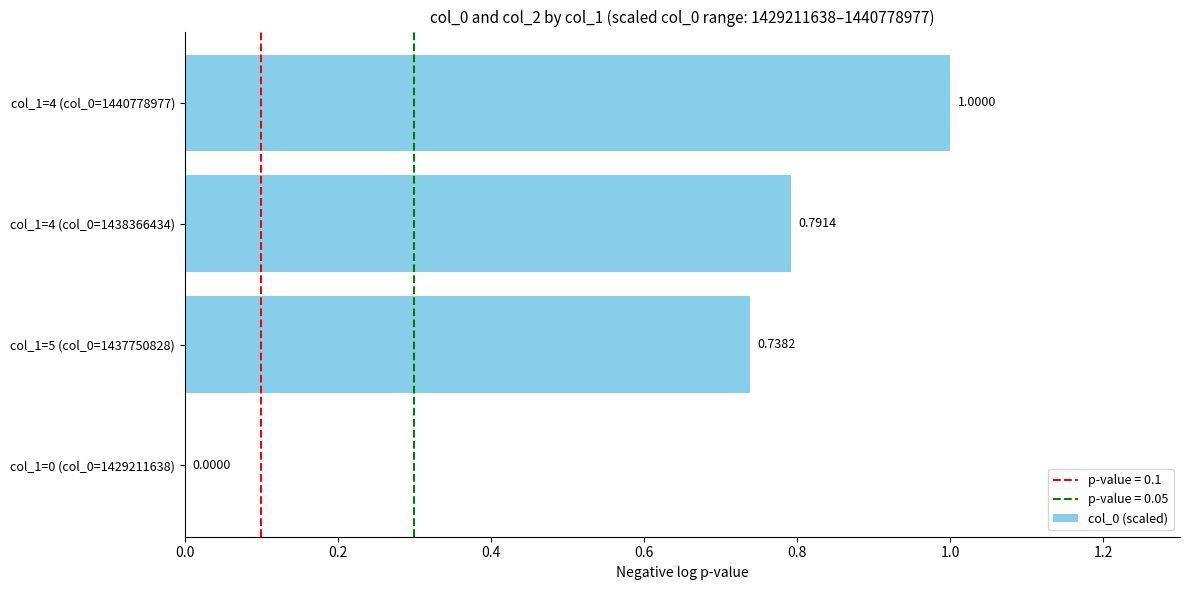

How many values are between 0 and 1?

4